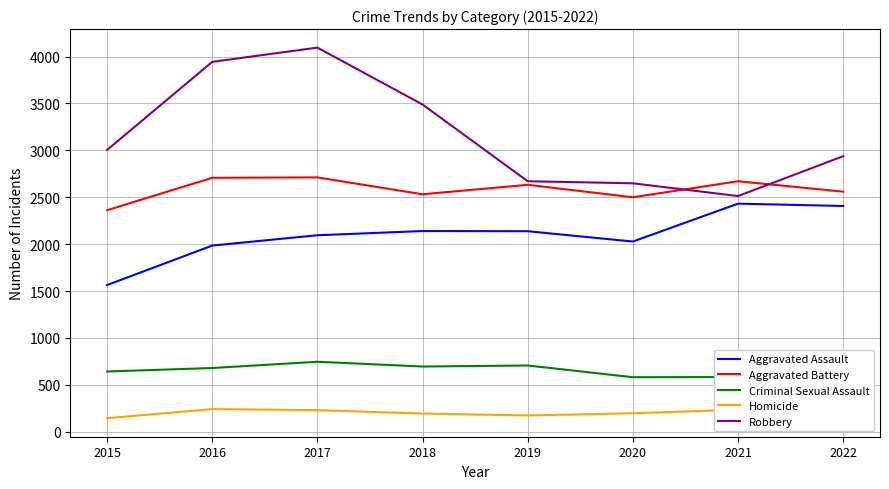

Rank the series at 2017 from highest to lowest value.

Robbery, Aggravated Battery, Aggravated Assault, Criminal Sexual Assault, Homicide